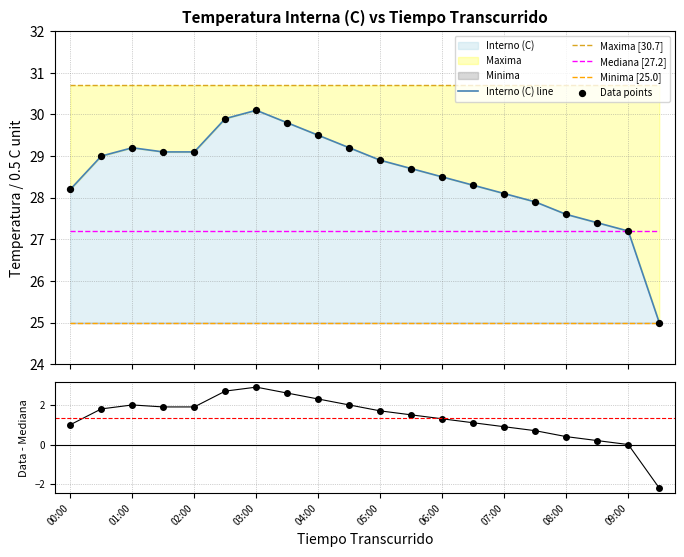

Which series reaches the maximum Y coordinate?

Maxima [30.7]